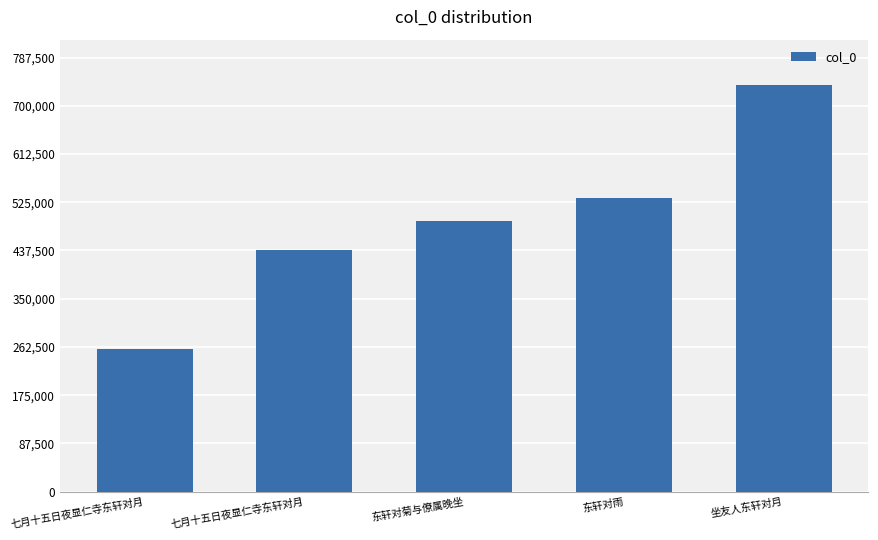

Does the chart contain stacked bars?

No